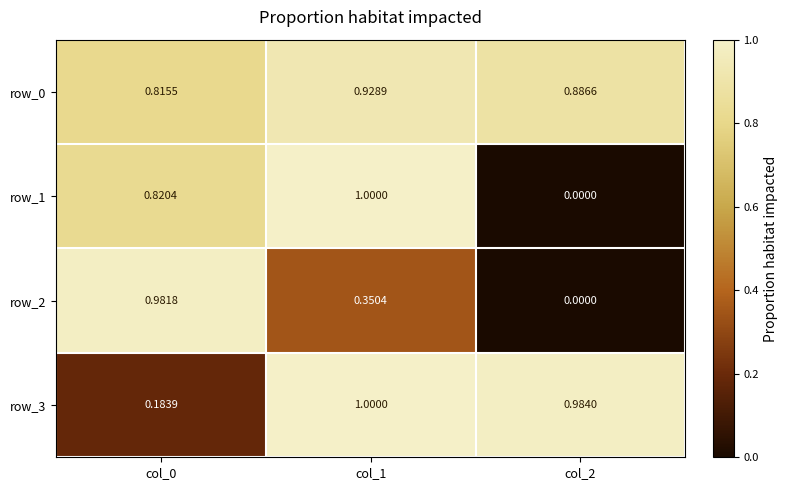

Which series has the largest total across all categories?

row_0